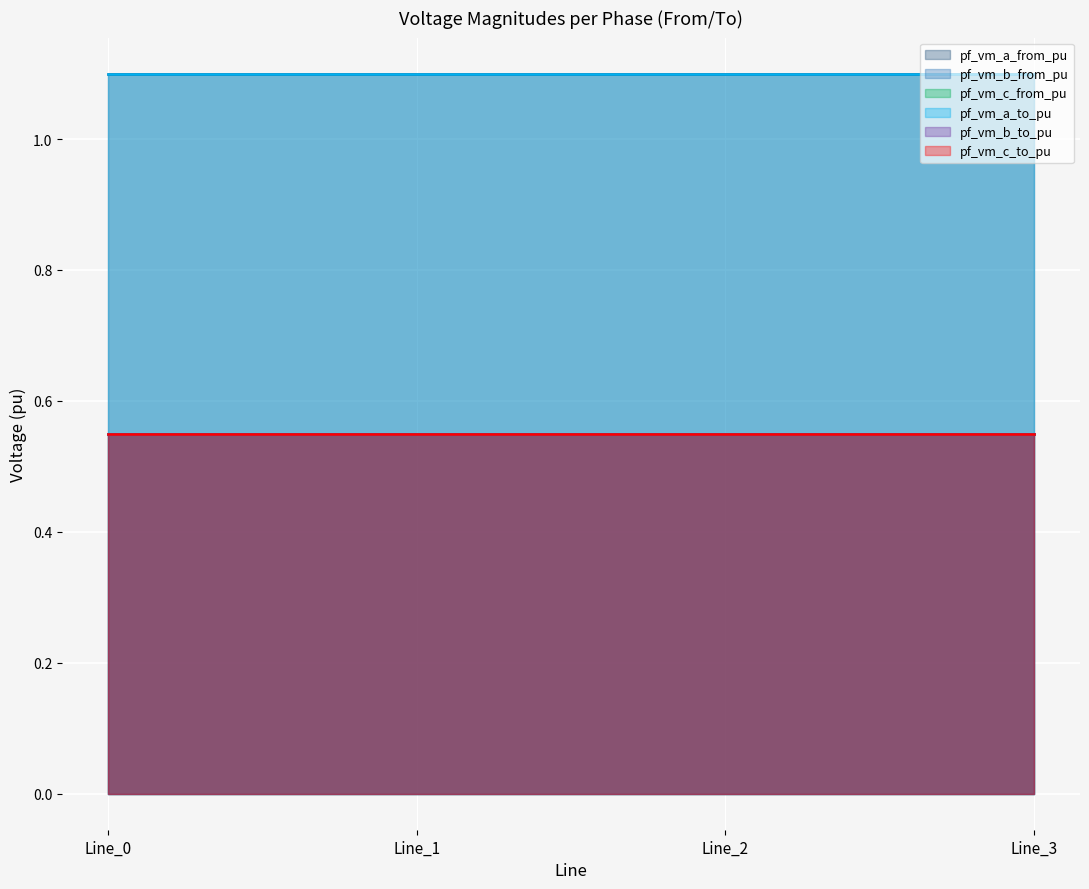

True or false: pf_vm_c_to_pu and pf_vm_a_to_pu intersect in this chart.

False